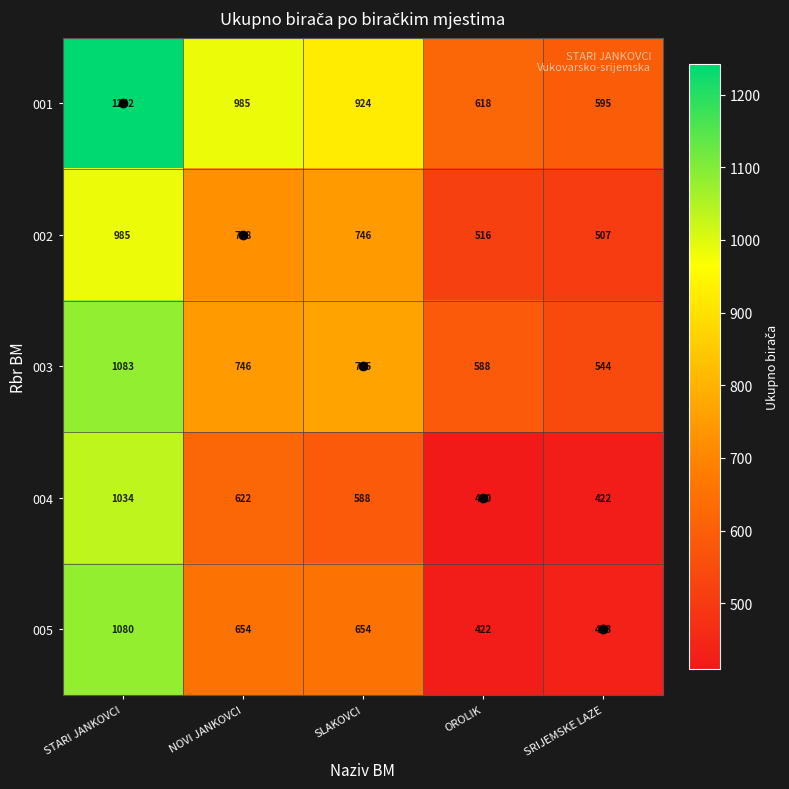

How many distinct data groups are displayed?

5